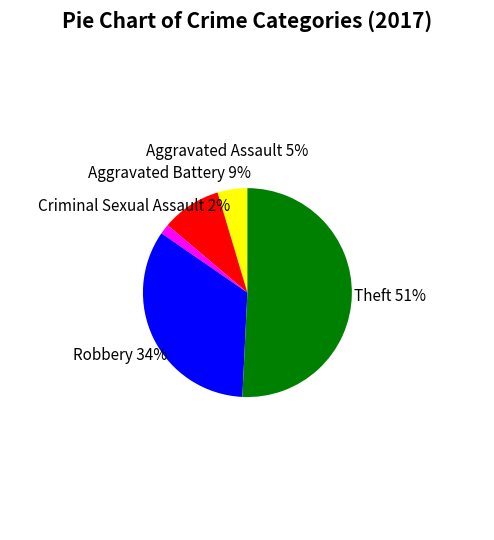

Which category accounts for the majority?

Theft